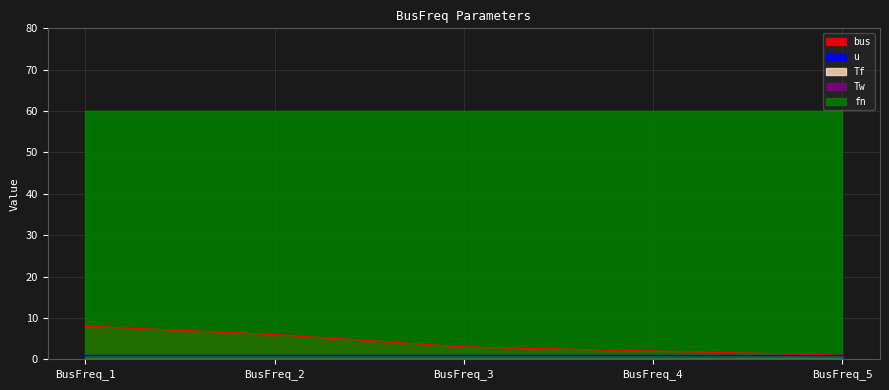

Rank the series by their maximum value, from lowest to highest.

Tf, Tw, u, bus, fn